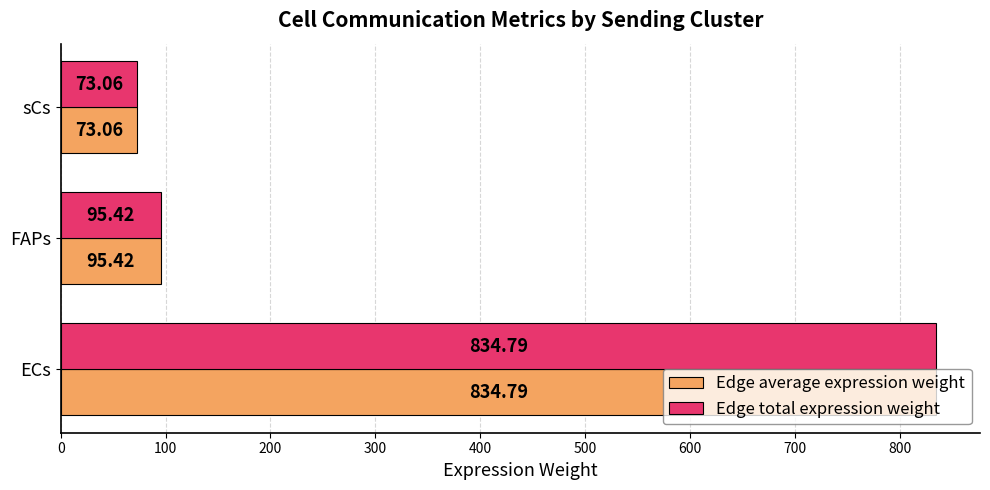

At which category is the sum across all series the highest?

ECs